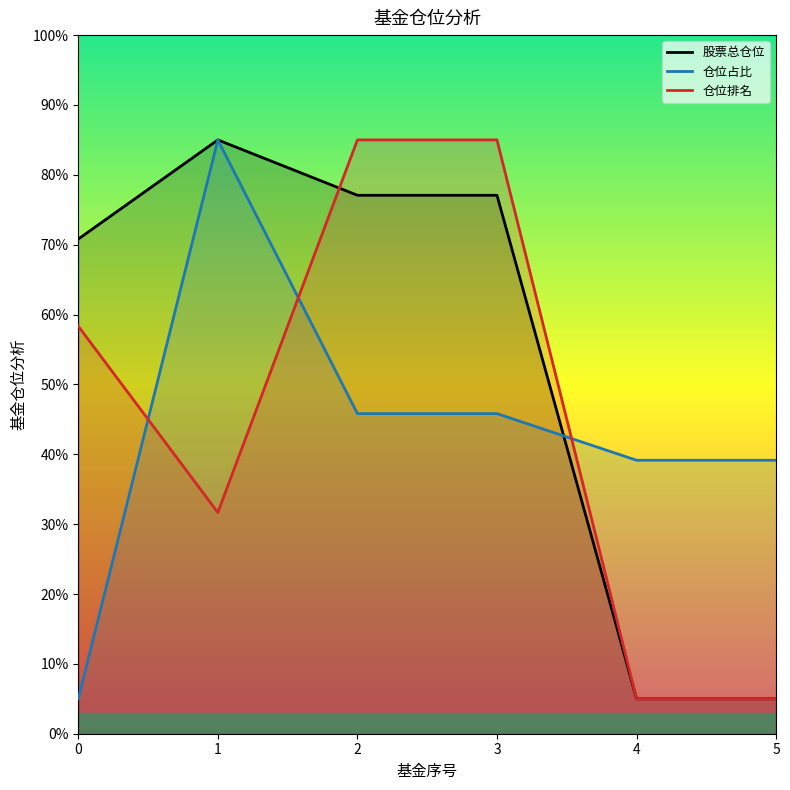

True or false: 股票总仓位 has more than 0 points higher than both neighbors.

True